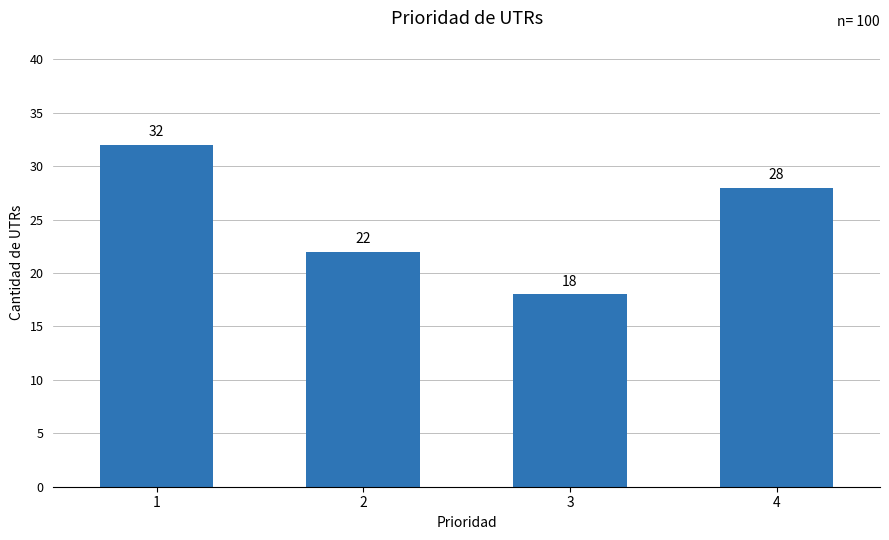

Is it true that the value at 4 is 38?

False